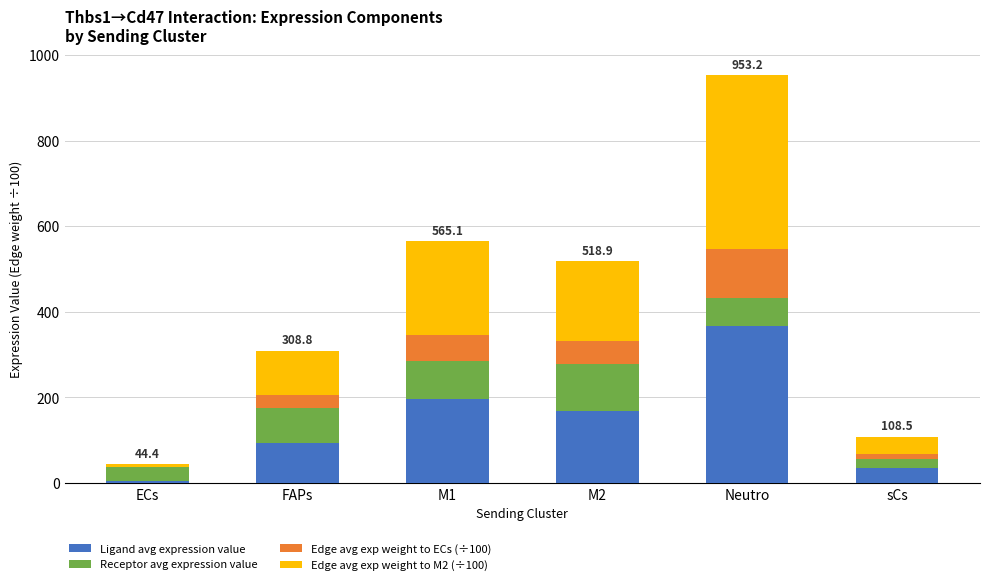

At which label does Ligand avg expression value reach its peak?

Neutro